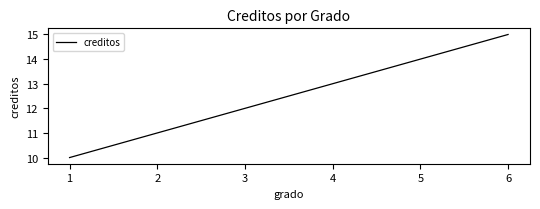

What is the smallest value displayed?

10